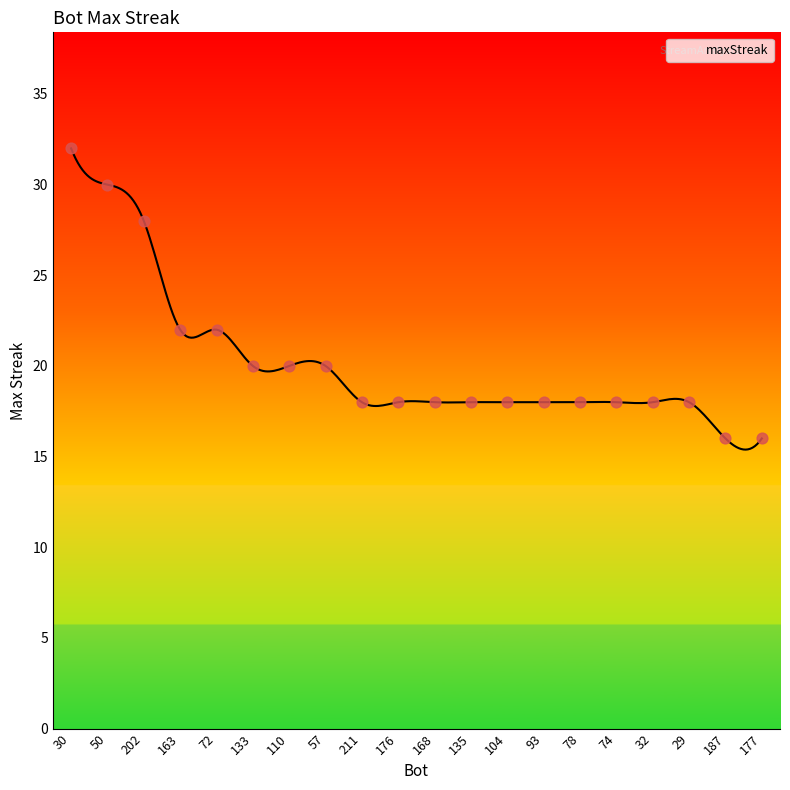

Approximately how many times larger is the value at 104 compared to 57?

0.9